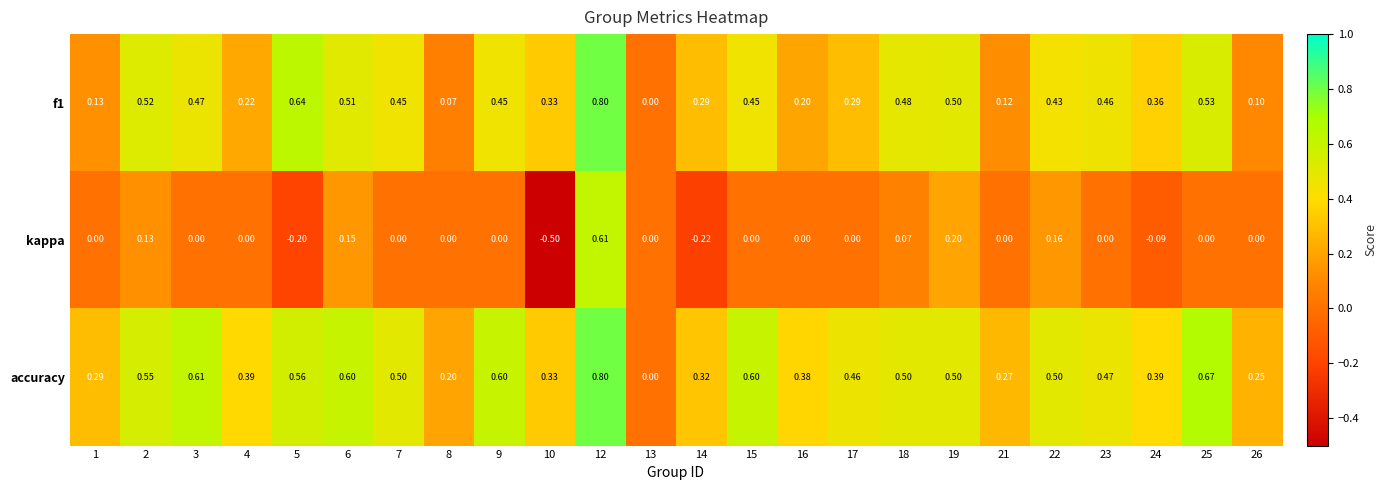

Which series has the largest range (max minus min)?

kappa